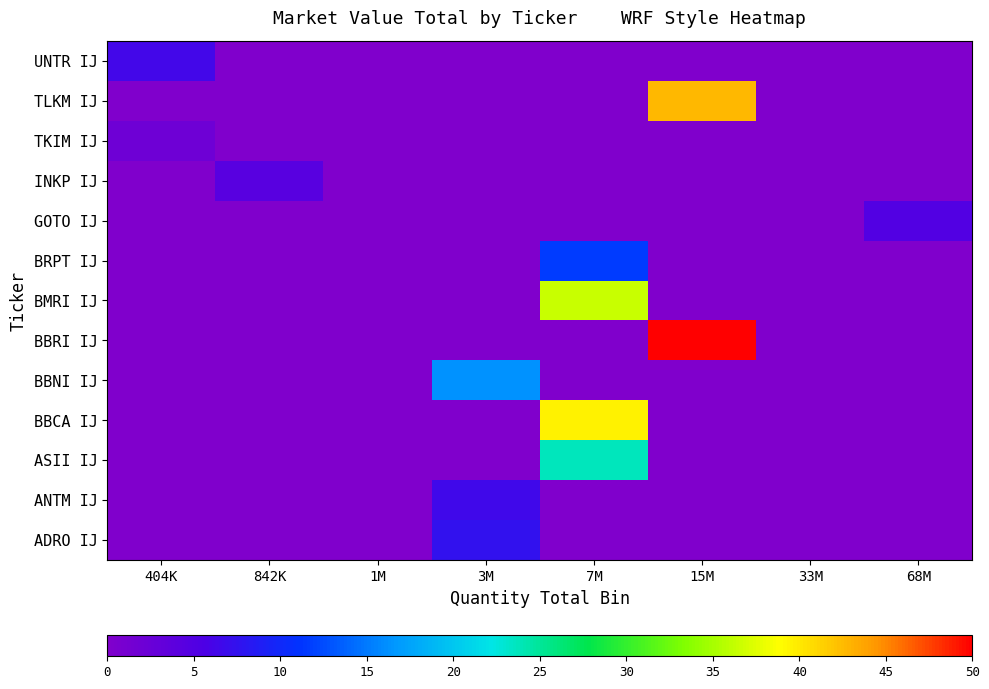

List the series in order of their peak value, lowest first.

TKIM IJ, INKP IJ, GOTO IJ, UNTR IJ, ANTM IJ, ADRO IJ, BRPT IJ, BBNI IJ, ASII IJ, BMRI IJ, BBCA IJ, TLKM IJ, BBRI IJ